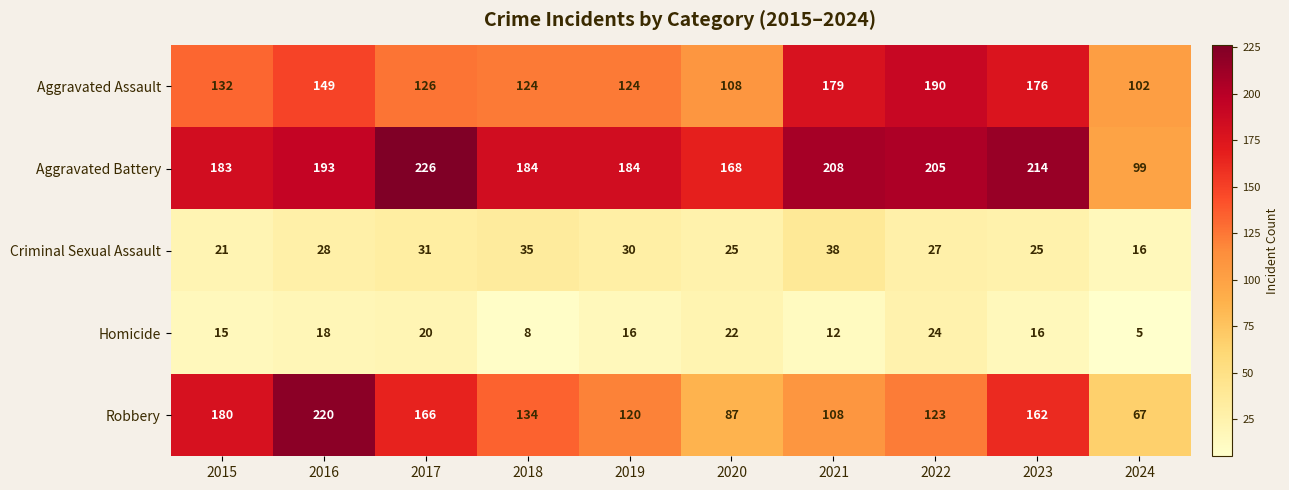

The Aggravated Battery series shows 49 at 2022. True or false?

False